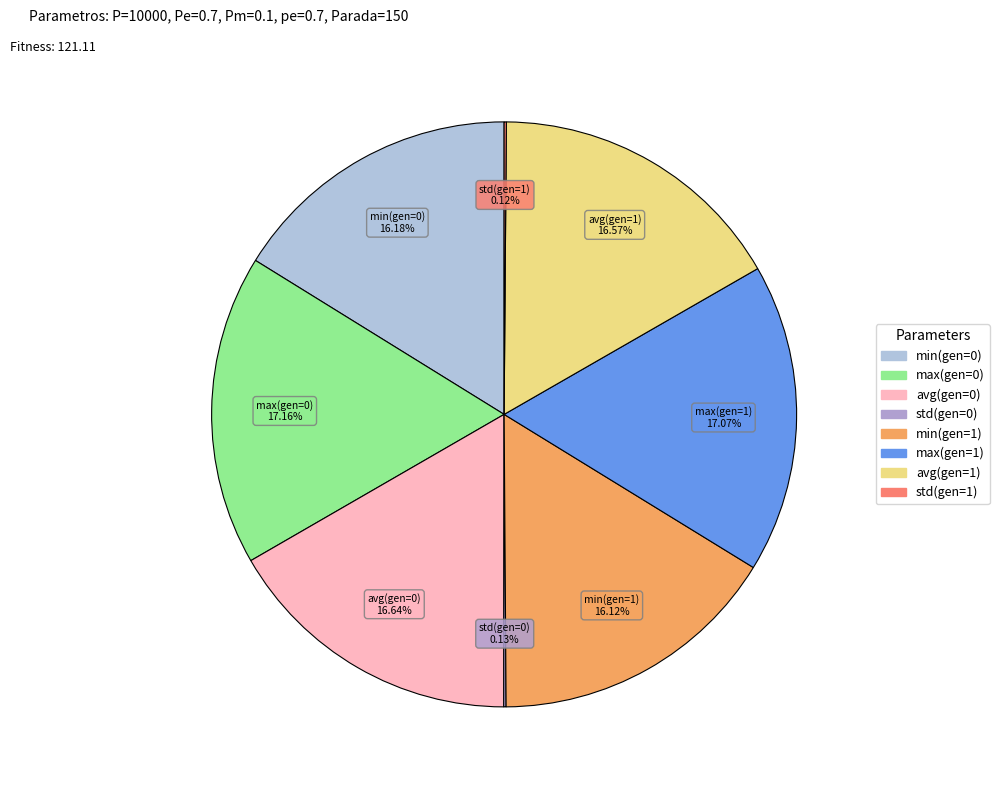

To the nearest percent, what is the difference between the max(gen=0) and min(gen=0) slice percentages?

1%